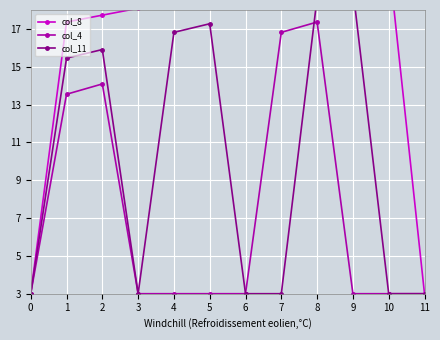

At which label is col_11 closest to 11?

1